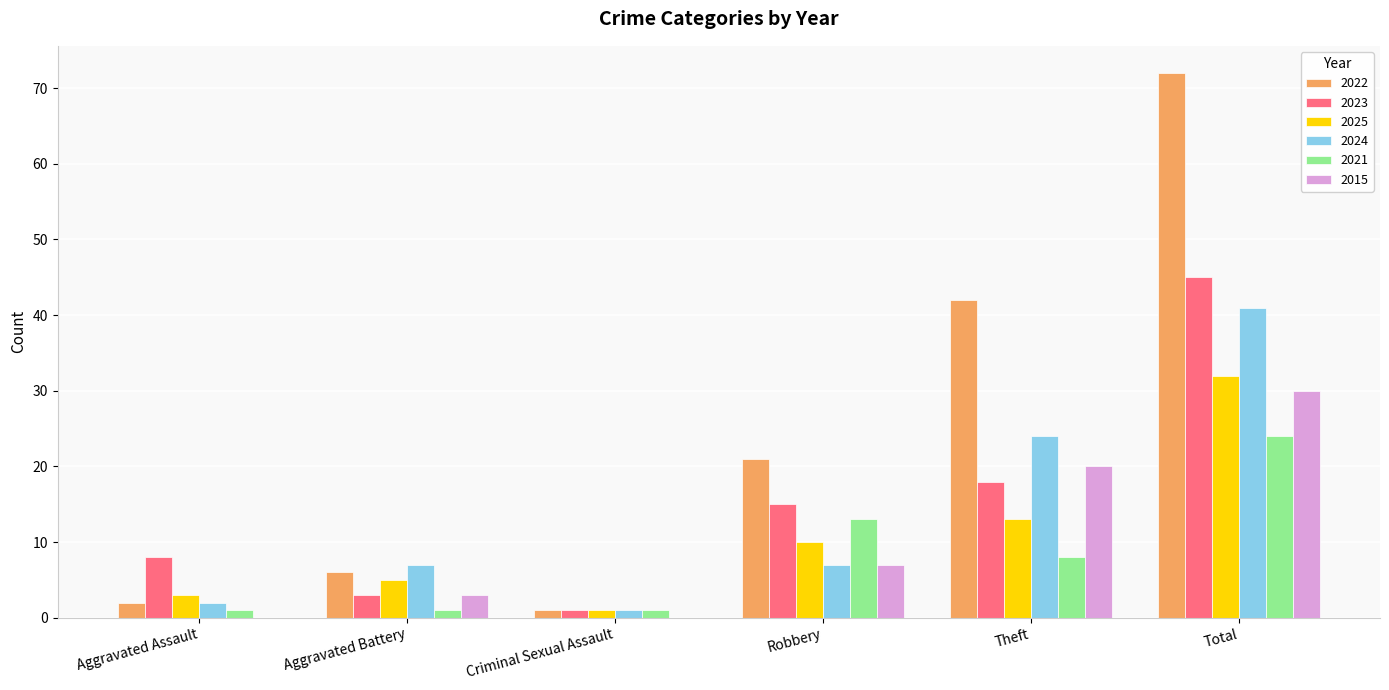

Between Theft and Total, which series saw the biggest shift?

2022